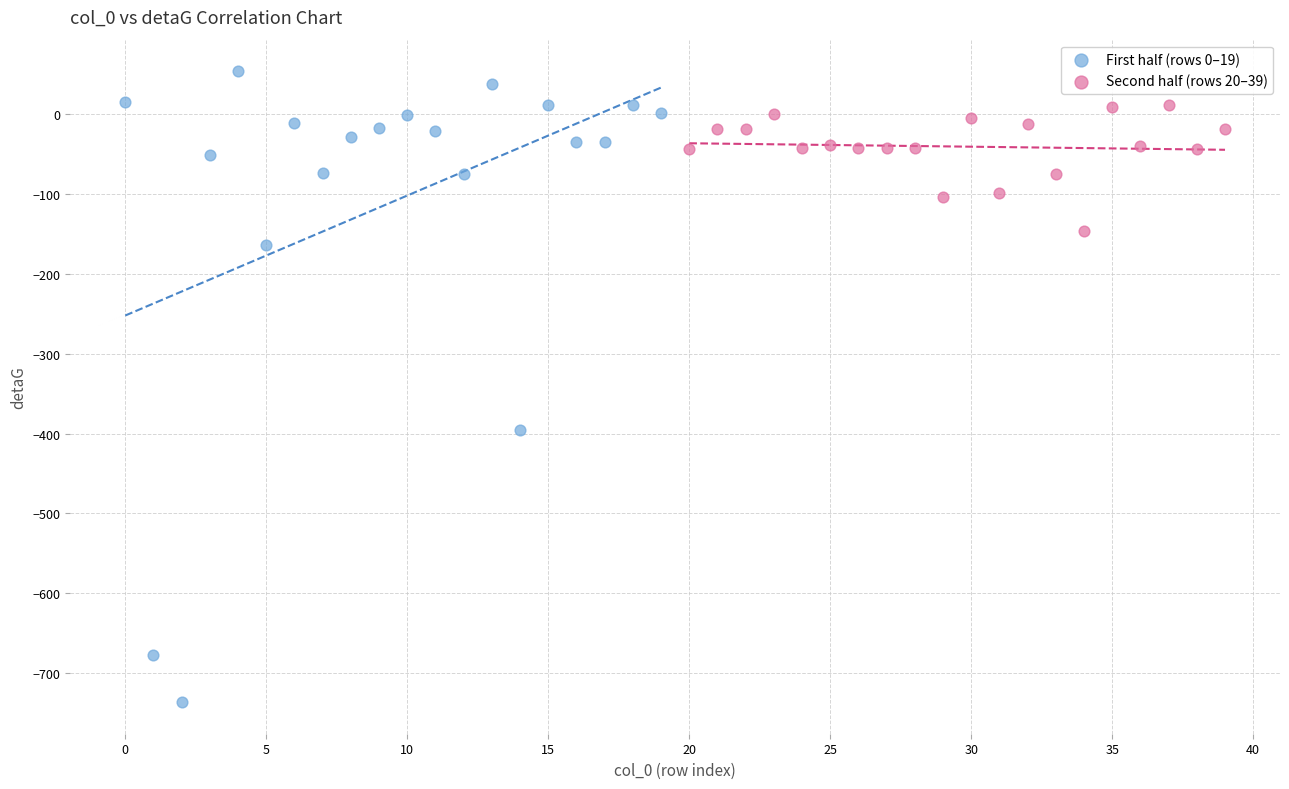

What are all the series names shown in the legend?

First half (rows 0–19), Second half (rows 20–39)